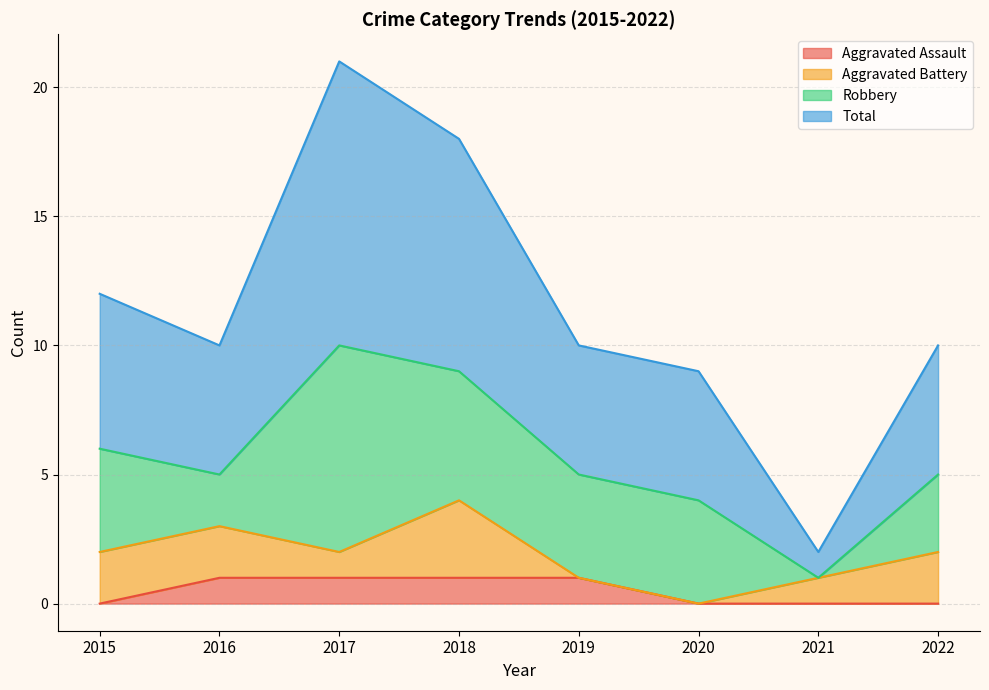

Between 2017 and 2020, which series saw the biggest shift?

Total